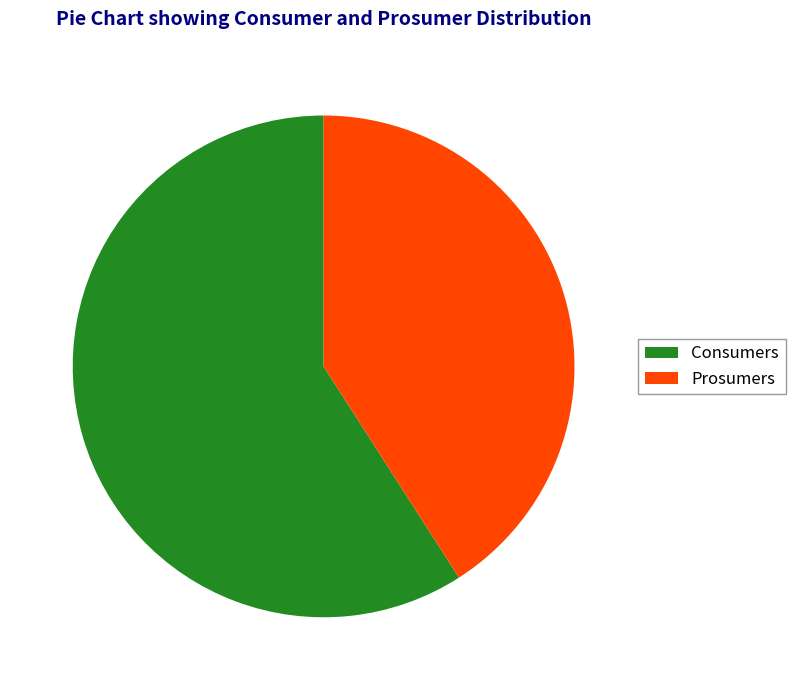

True or false: Consumers accounts for 59% of the total.

True